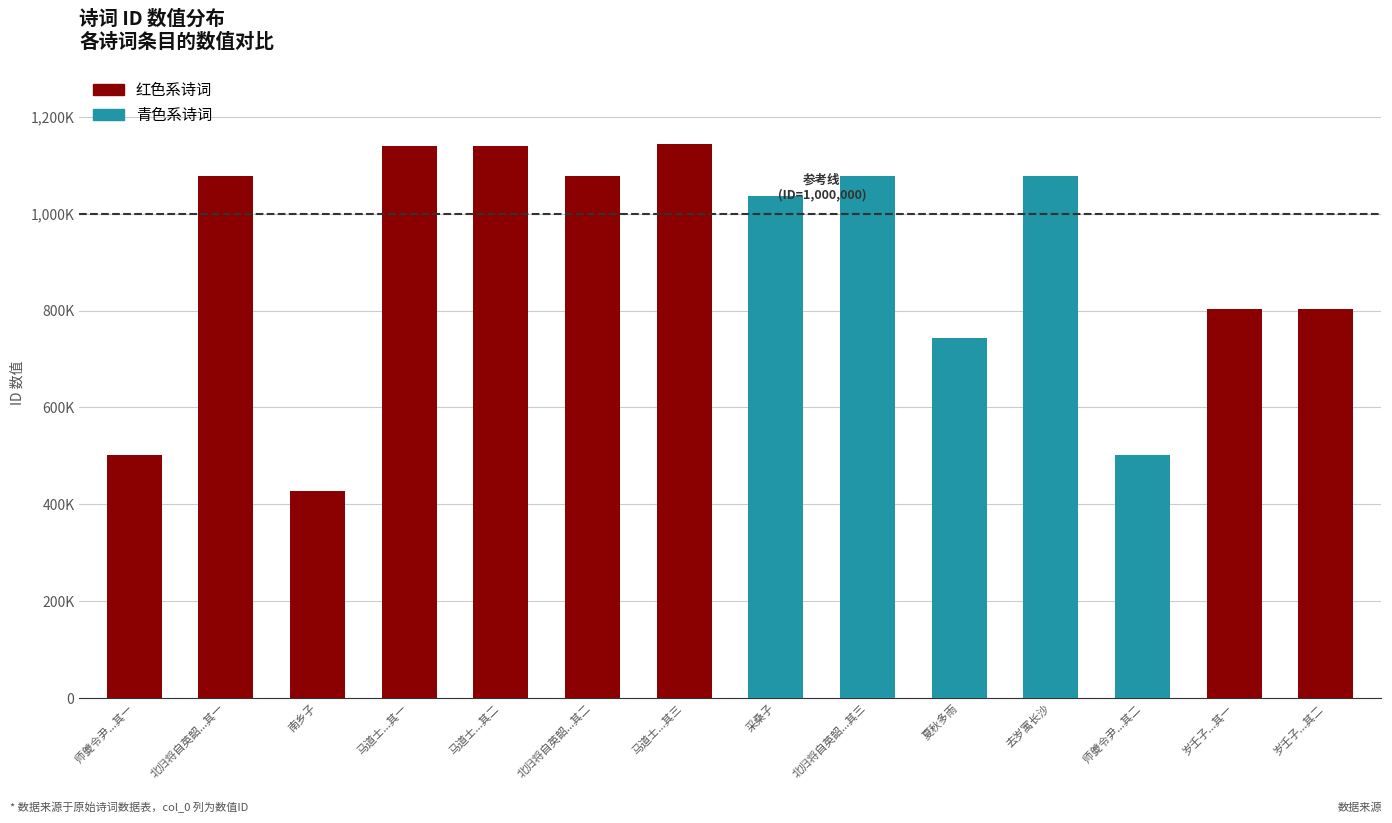

Are the bars grouped side by side (vs. stacked)?

No